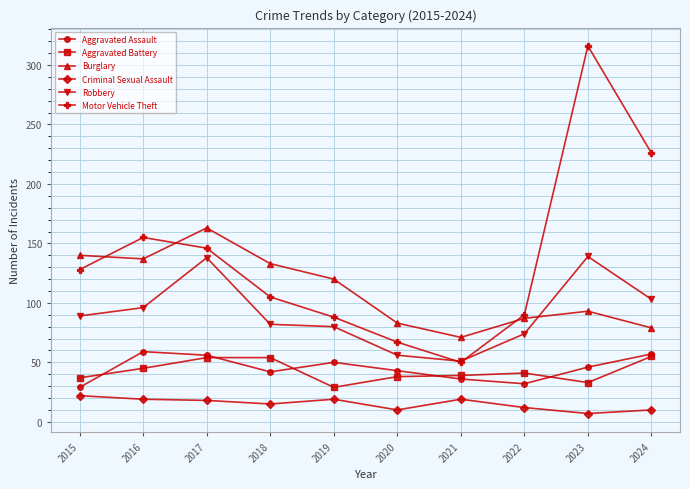

After their last crossing, which series has the higher values: Robbery or Motor Vehicle Theft?

Motor Vehicle Theft